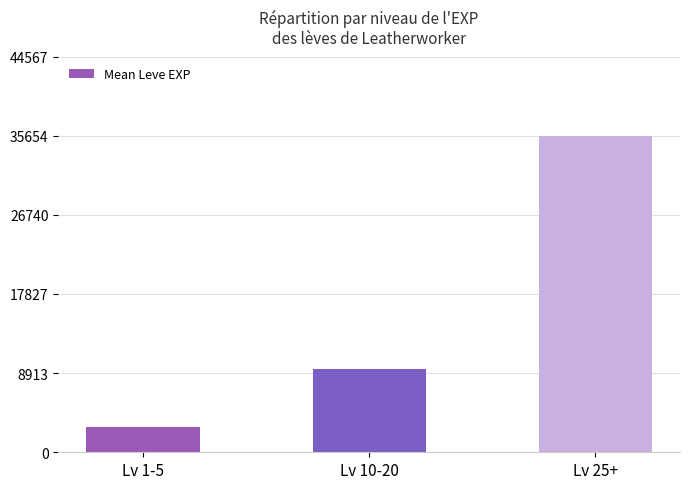

Is it true that the value at Lv 25+ is 55504?

False